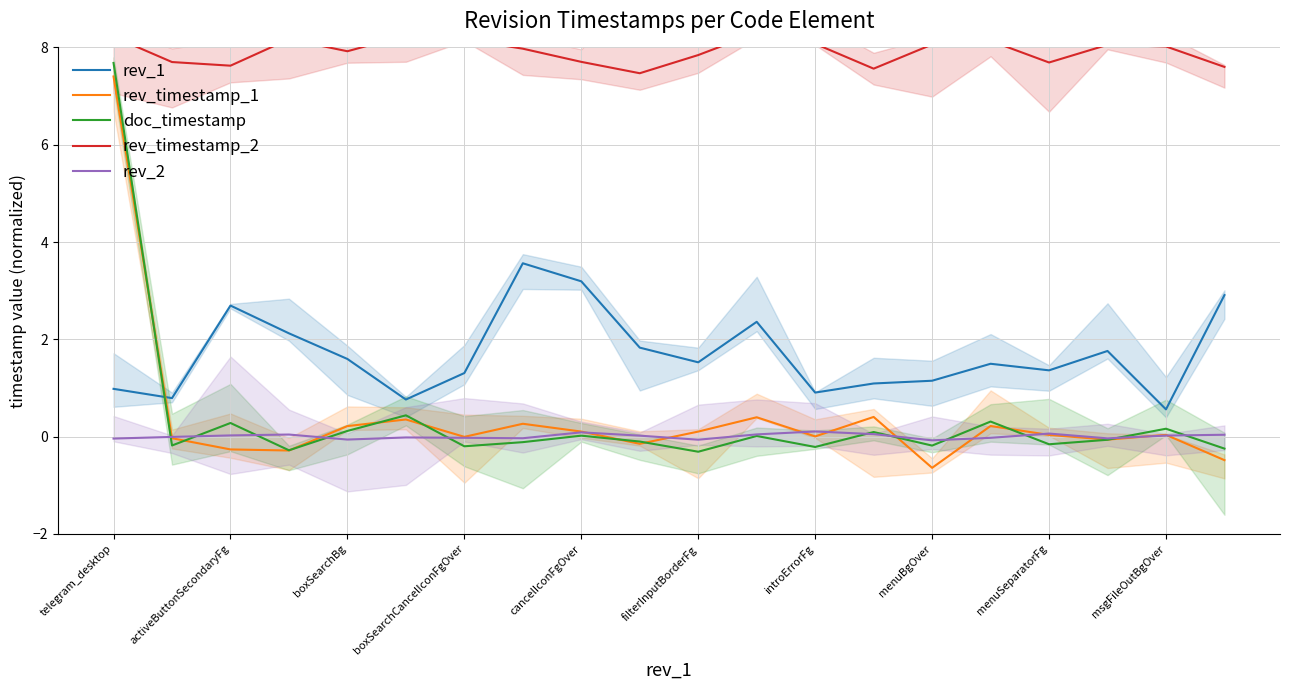

What is the difference between the maximum and minimum values in the rev_timestamp_2 series?

0.8